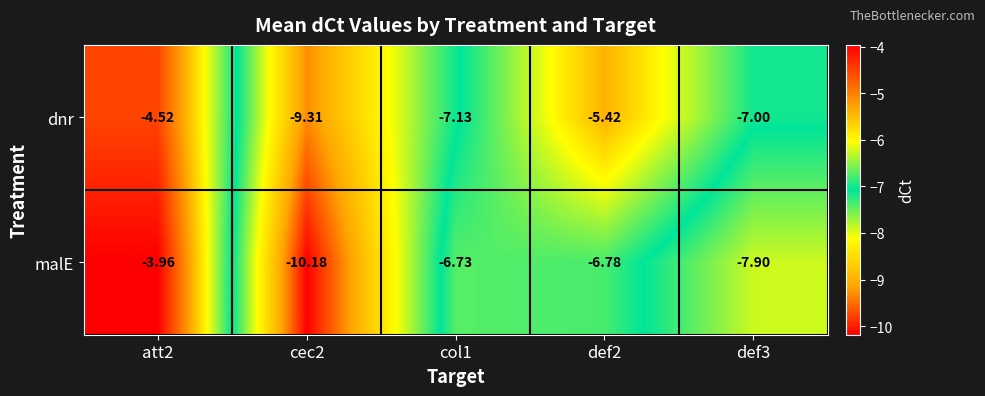

List the series in order of their overall mean, lowest first.

malE, dnr